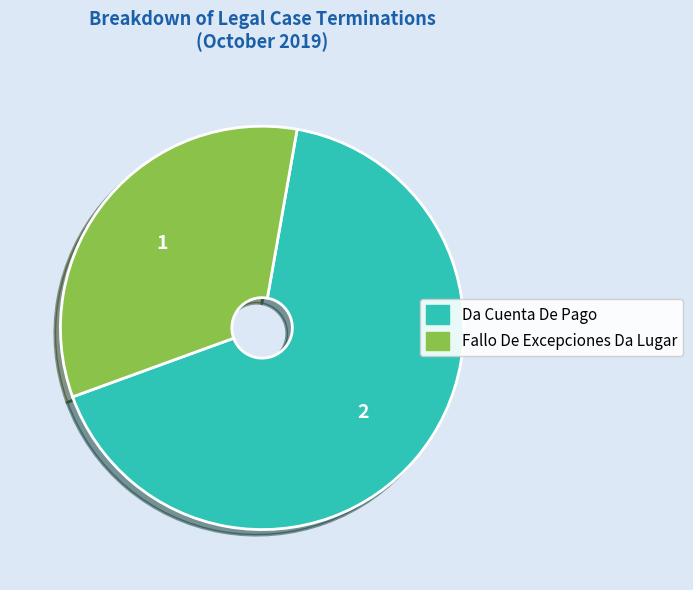

Is the sum of Fallo De Excepciones Da Lugar and Da Cuenta De Pago greater than half?

Yes